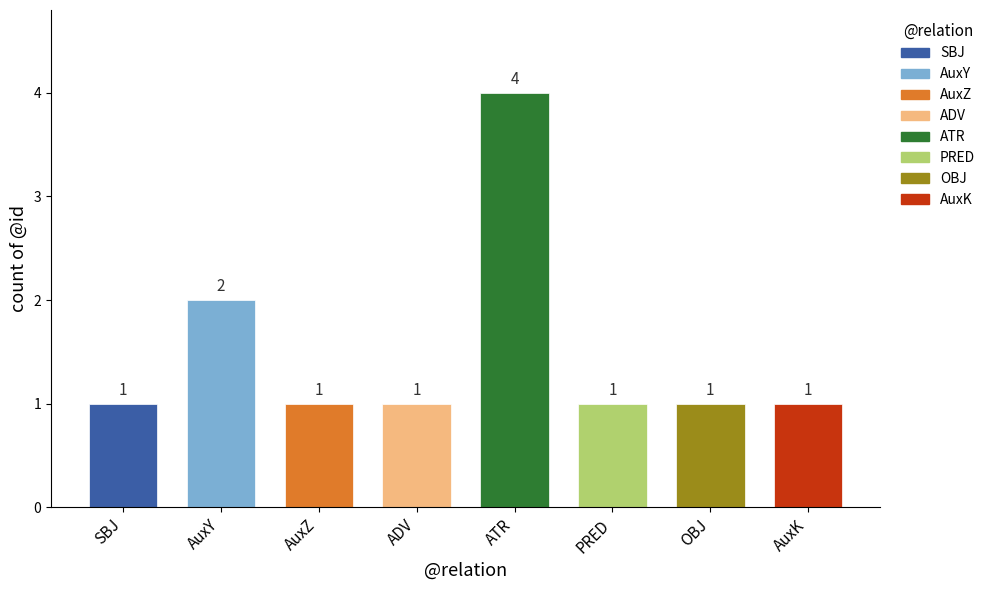

Reading right to left, transcribe all the data shown in this chart.

1	1	1	4	1	1	2	1